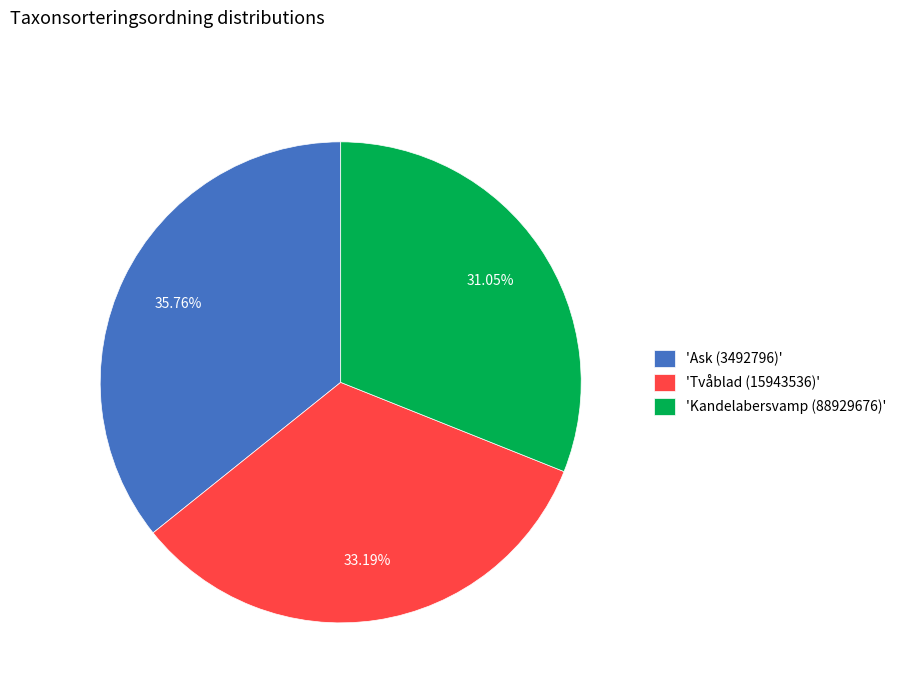

Rank the categories by value from lowest to highest.

'Kandelabersvamp (88929676)', 'Tvåblad (15943536)', 'Ask (3492796)'